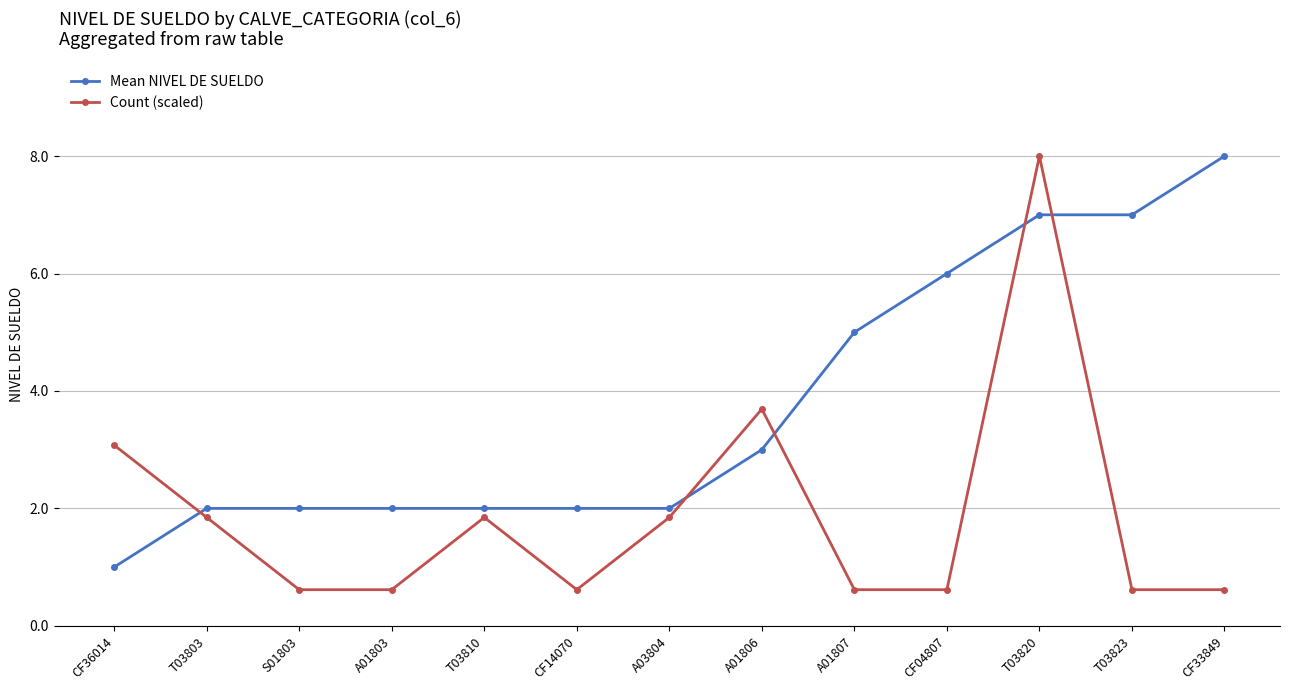

What position from the right is T03803?

12